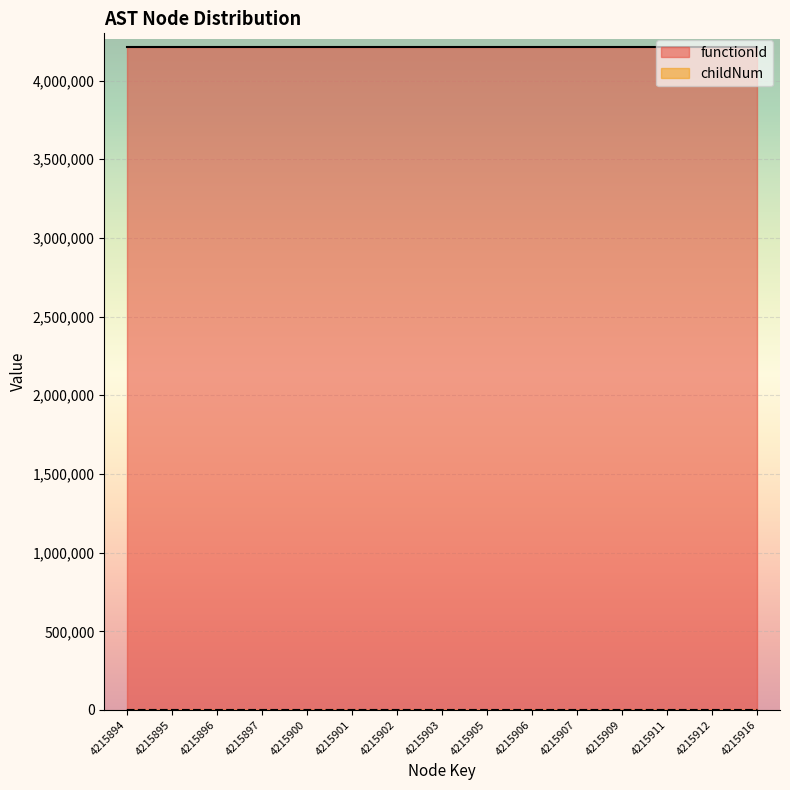

Which series has the largest total across all categories?

functionId